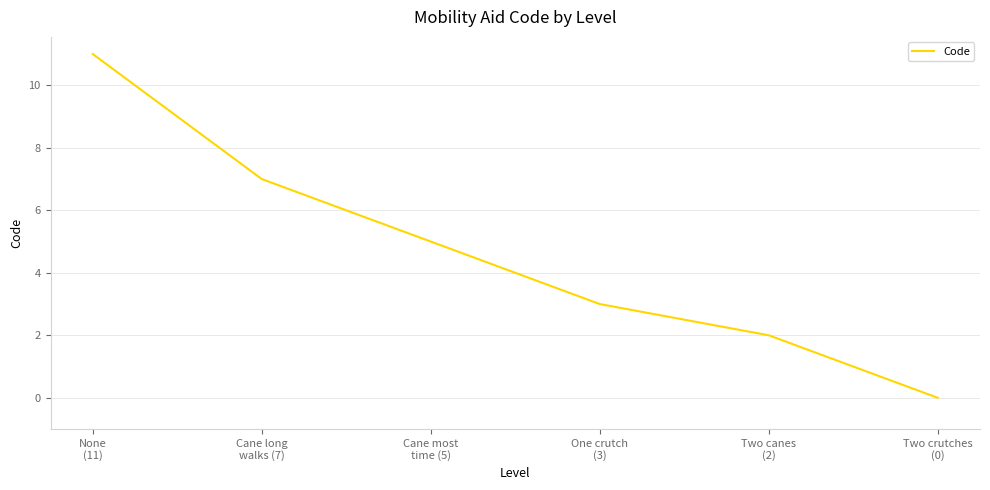

Reading left to right, extract all data points from this chart.

None
(11)=11	Cane long
walks (7)=7	Cane most
time (5)=5	One crutch
(3)=3	Two canes
(2)=2	Two crutches
(0)=0